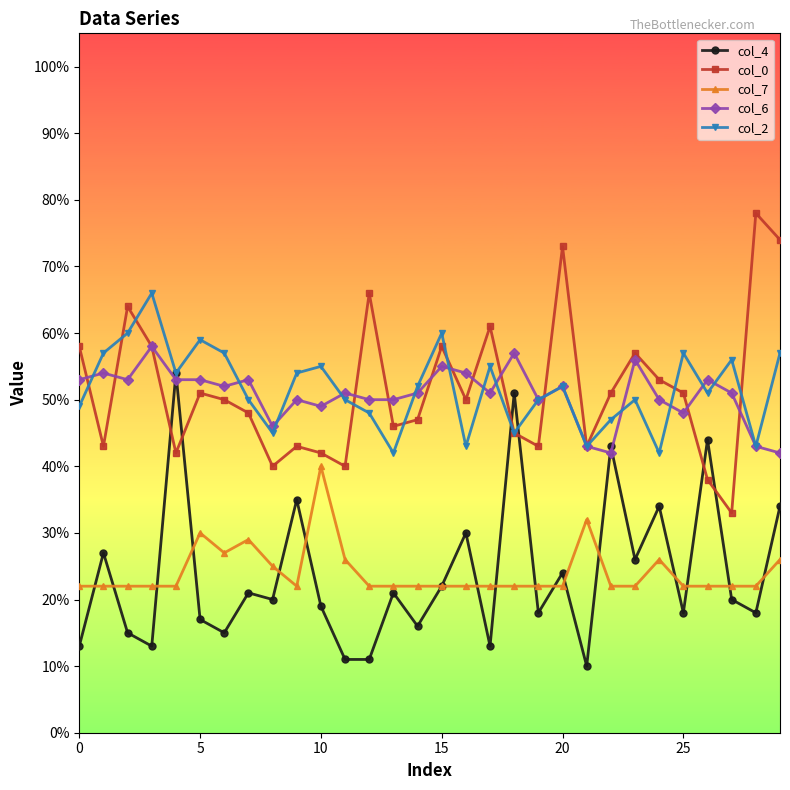

Which series has the largest range (max minus min)?

col_0